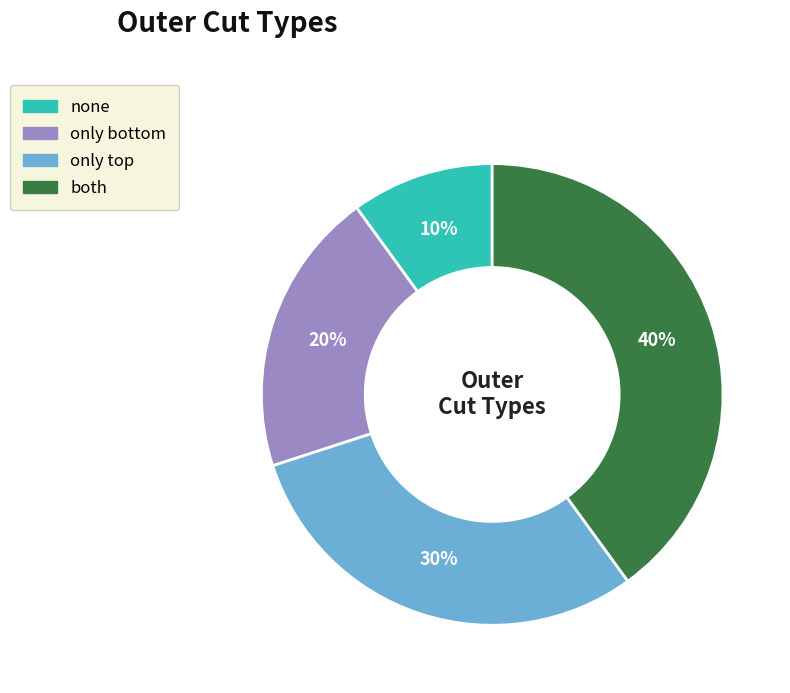

Which slice is the smallest?

none